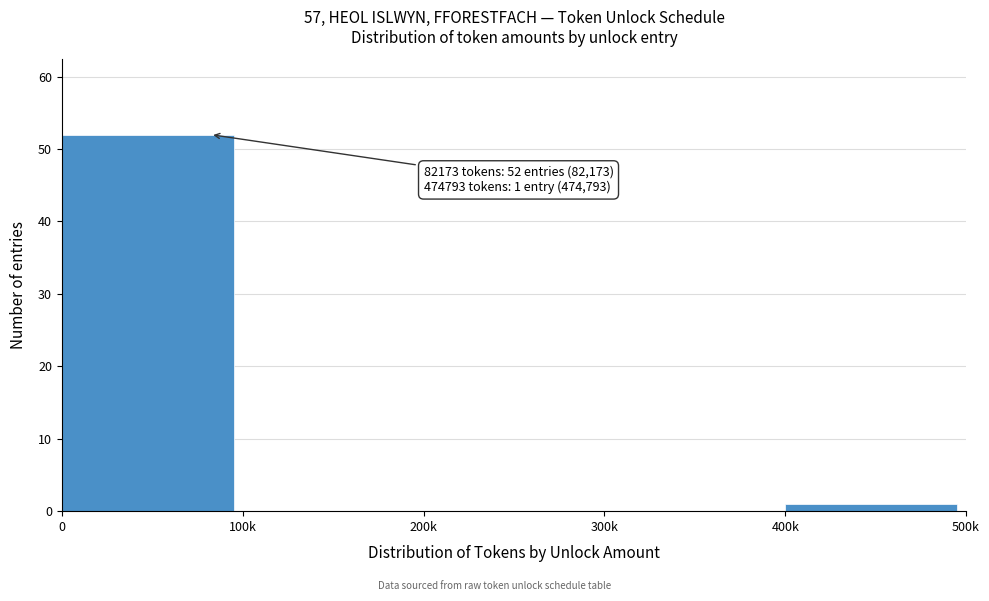

Reading right to left, transcribe all the data shown in this chart.

400k=1	300k=0	200k=0	100k=0	0=52